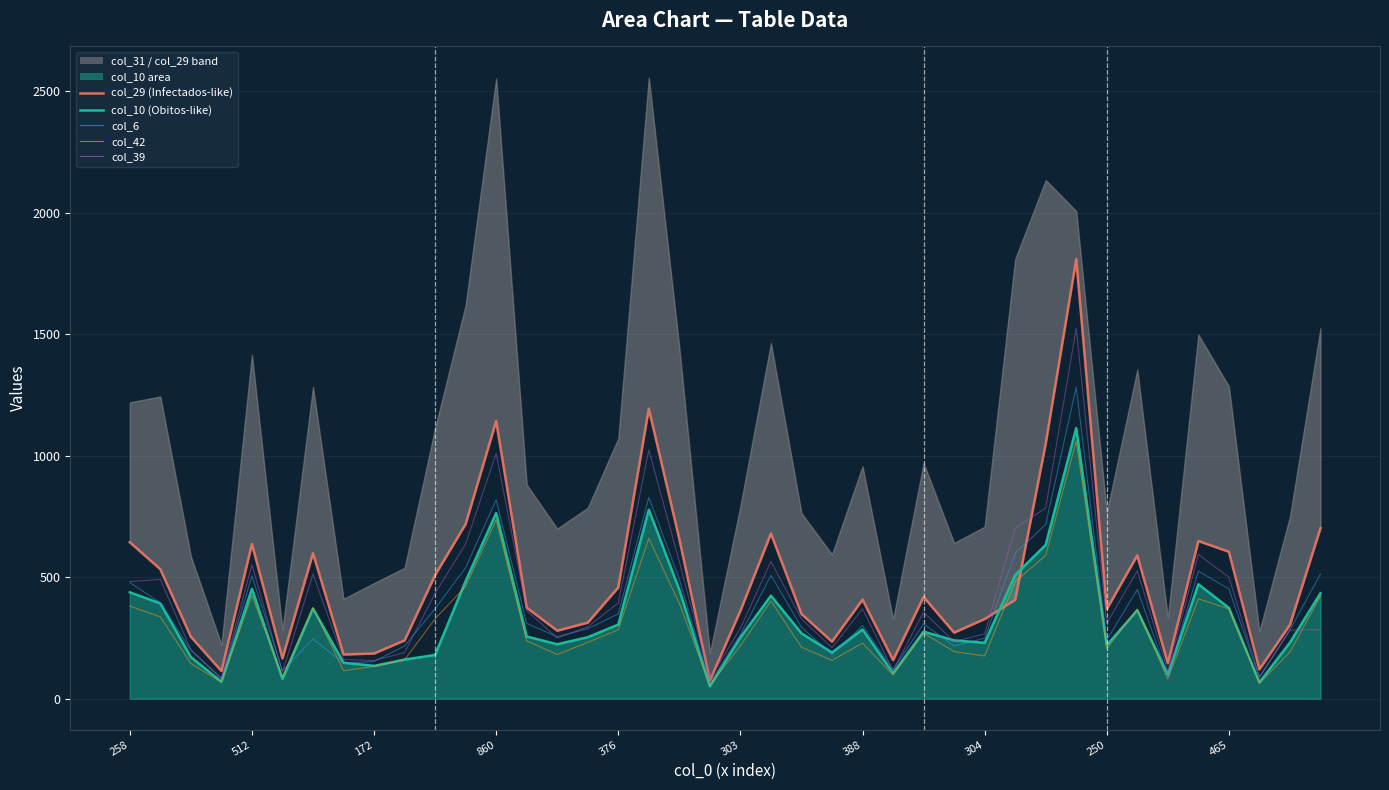

How many data points in col_6 are above 301?

19